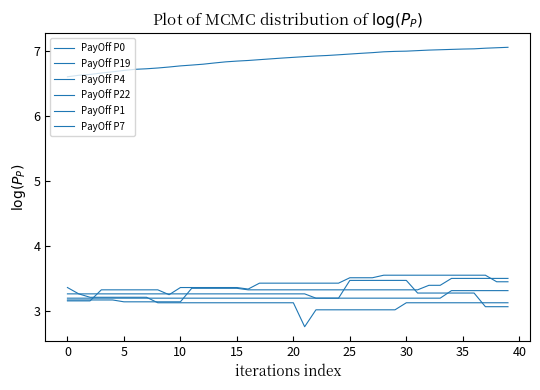

Reading left to right, extract all data points from this chart.

PayOff P0: 6.6	6.6	6.6	6.7	6.7	6.7	6.7	6.7	6.7	6.8	6.8	6.8	6.8	6.8	6.8	6.8	6.9	6.9	6.9	6.9	6.9	6.9	6.9	6.9	6.9	7.0	7.0	7.0	7.0	7.0	7.0	7.0	7.0	7.0	7.0	7.0	7.0	7.0	7.1	7.1
PayOff P19: 3.2	3.2	3.2	3.2	3.2	3.1	3.1	3.1	3.1	3.1	3.1	3.3	3.3	3.3	3.3	3.3	3.3	3.3	3.3	3.3	3.3	3.3	3.3	3.3	3.3	3.3	3.3	3.3	3.3	3.3	3.3	3.3	3.4	3.4	3.5	3.5	3.5	3.5	3.5	3.5
PayOff P4: 3.2	3.2	3.2	3.2	3.2	3.2	3.2	3.2	3.2	3.2	3.2	3.2	3.2	3.2	3.2	3.2	3.2	3.2	3.2	3.2	3.2	3.2	3.2	3.2	3.2	3.2	3.2	3.2	3.2	3.2	3.2	3.2	3.2	3.2	3.3	3.3	3.3	3.3	3.3	3.3
PayOff P22: 3.1	3.1	3.1	3.3	3.3	3.3	3.3	3.3	3.3	3.2	3.4	3.4	3.4	3.4	3.4	3.4	3.3	3.4	3.4	3.4	3.4	3.4	3.4	3.4	3.4	3.5	3.5	3.5	3.5	3.5	3.5	3.5	3.5	3.5	3.5	3.5	3.5	3.5	3.4	3.4
PayOff P1: 3.4	3.3	3.2	3.2	3.2	3.2	3.2	3.2	3.1	3.1	3.1	3.1	3.1	3.1	3.1	3.1	3.1	3.1	3.1	3.1	3.1	2.8	3.0	3.0	3.0	3.0	3.0	3.0	3.0	3.0	3.1	3.1	3.1	3.1	3.1	3.1	3.1	3.1	3.1	3.1
PayOff P7: 3.3	3.3	3.3	3.3	3.3	3.3	3.3	3.3	3.3	3.3	3.3	3.3	3.3	3.3	3.3	3.3	3.3	3.3	3.3	3.3	3.3	3.3	3.2	3.2	3.2	3.5	3.5	3.5	3.5	3.5	3.5	3.3	3.3	3.3	3.3	3.3	3.3	3.1	3.1	3.1